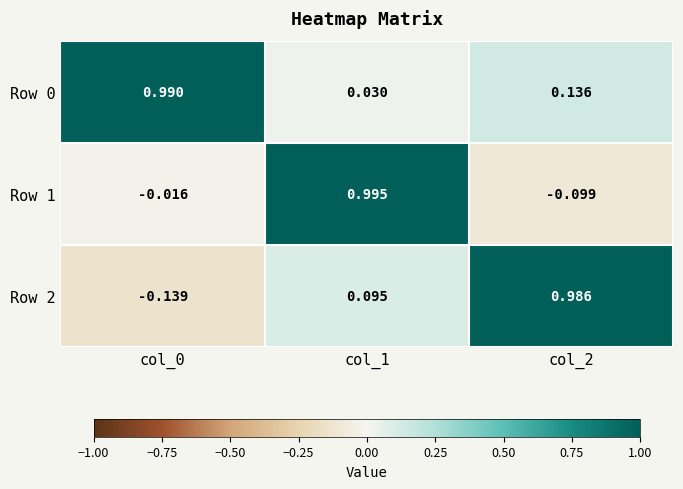

Is the value of Row 2 at col_1 greater than the value of Row 0 at col_2?

No